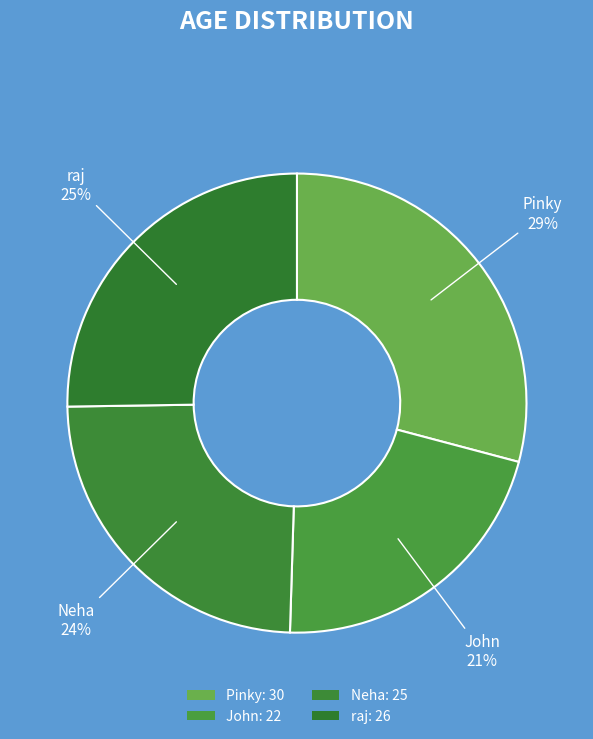

How many segments does this pie chart have?

4